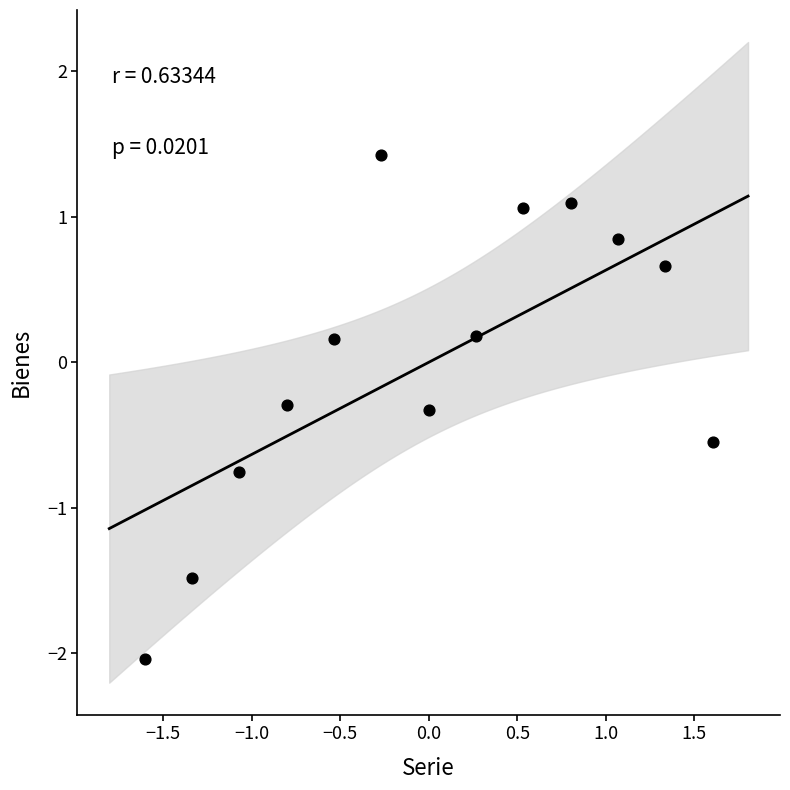

What is the range of Y values (max minus min)?

3.5